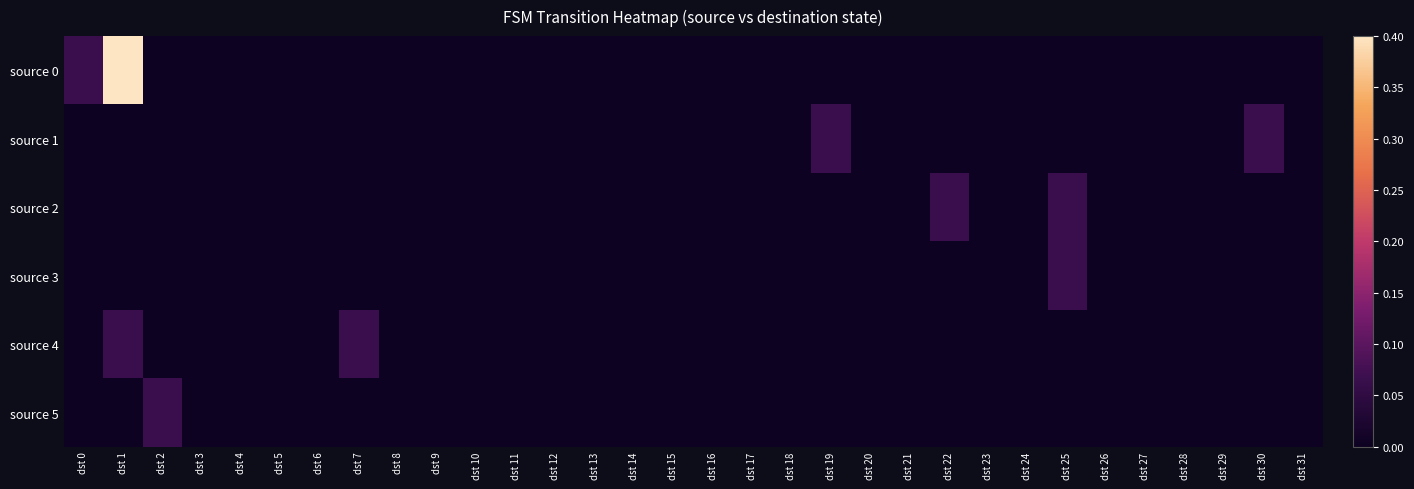

Which series changed the most between dst 7 and dst 26?

source 4